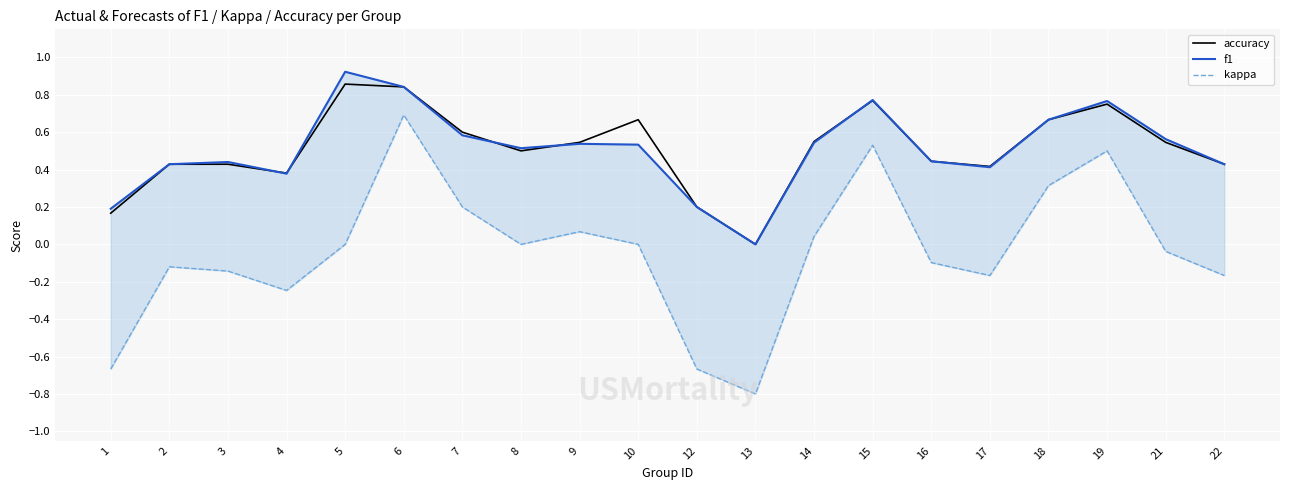

Reading left to right, what are all the values shown in this chart?

accuracy: 0.2	0.4	0.4	0.4	0.9	0.8	0.6	0.5	0.5	0.7	0.2	0.0	0.6	0.8	0.4	0.4	0.7	0.8	0.5	0.4
f1: 0.2	0.4	0.4	0.4	0.9	0.8	0.6	0.5	0.5	0.5	0.2	0.0	0.5	0.8	0.4	0.4	0.7	0.8	0.6	0.4
kappa: -0.7	-0.1	-0.1	-0.2	0.0	0.7	0.2	0.0	0.1	0.0	-0.7	-0.8	0.0	0.5	-0.1	-0.2	0.3	0.5	-0.0	-0.2